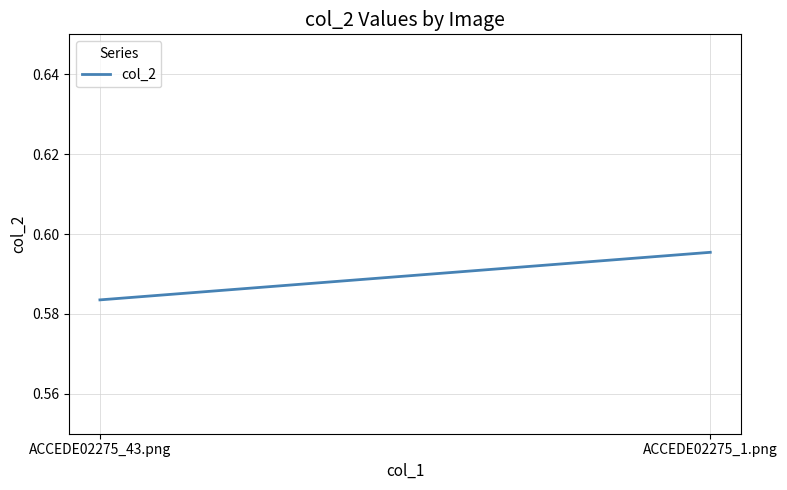

What is the sum of all values?

1.2